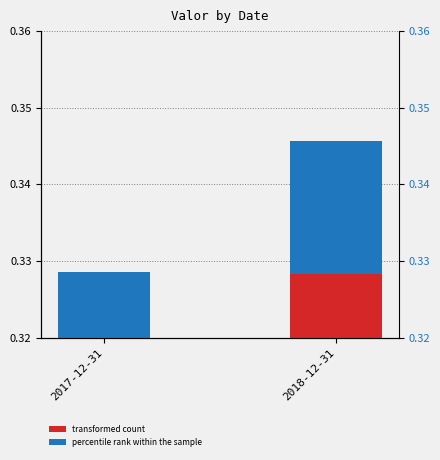

What is the label of the 1st bar from the left?

2017-12-31